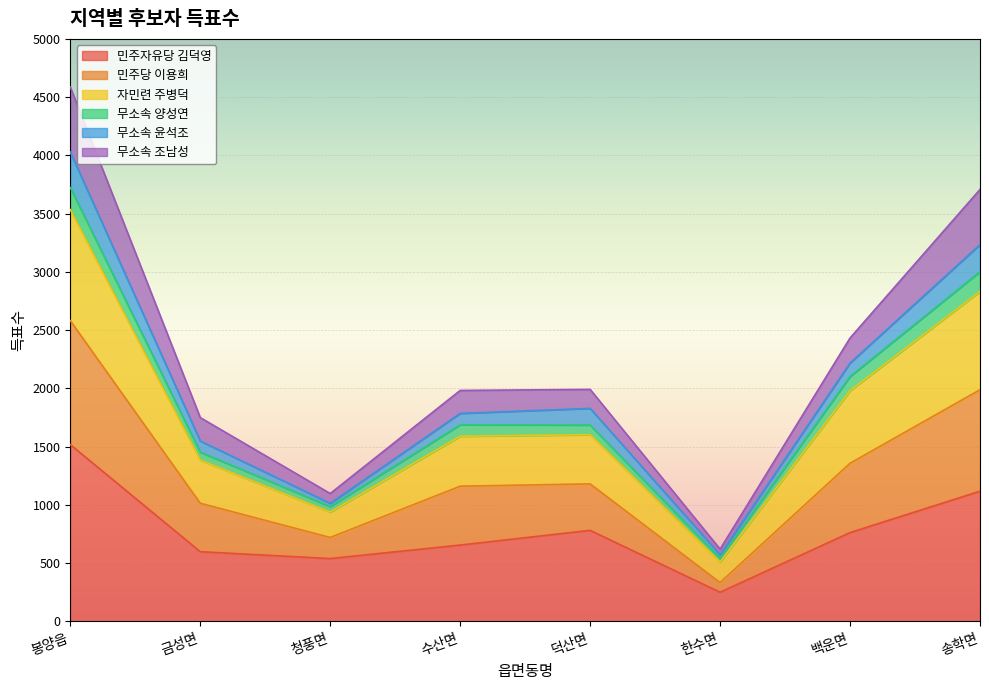

What is the average value of the 민주자유당 김덕영 series?

778